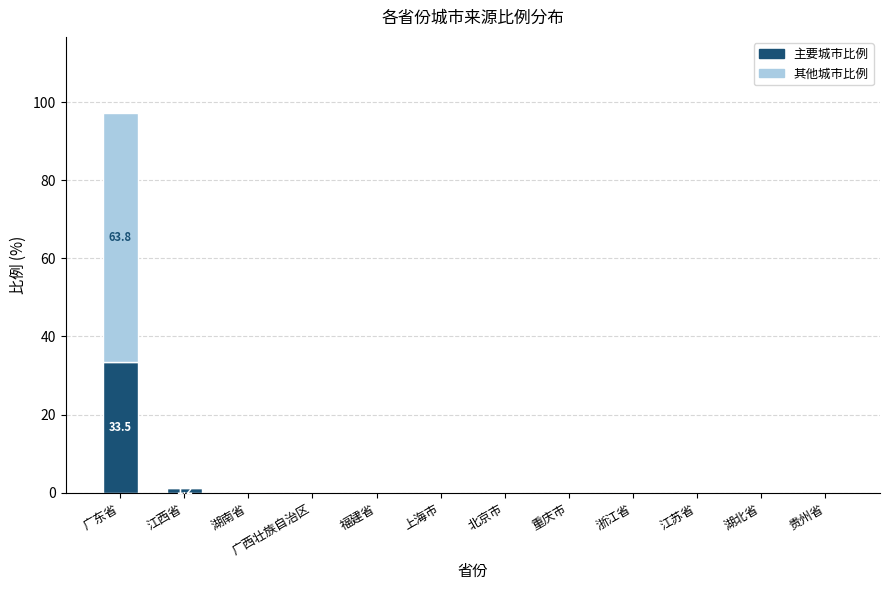

At which category is the sum across all series the highest?

广东省